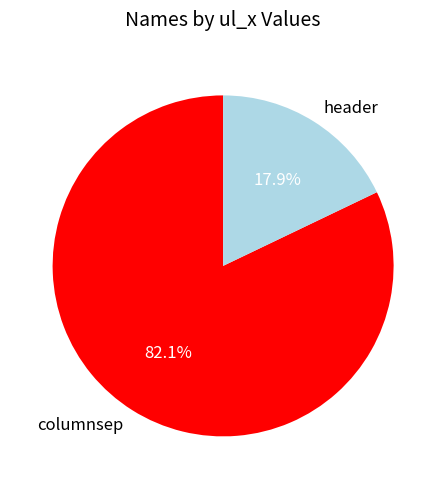

What is the majority slice?

columnsep